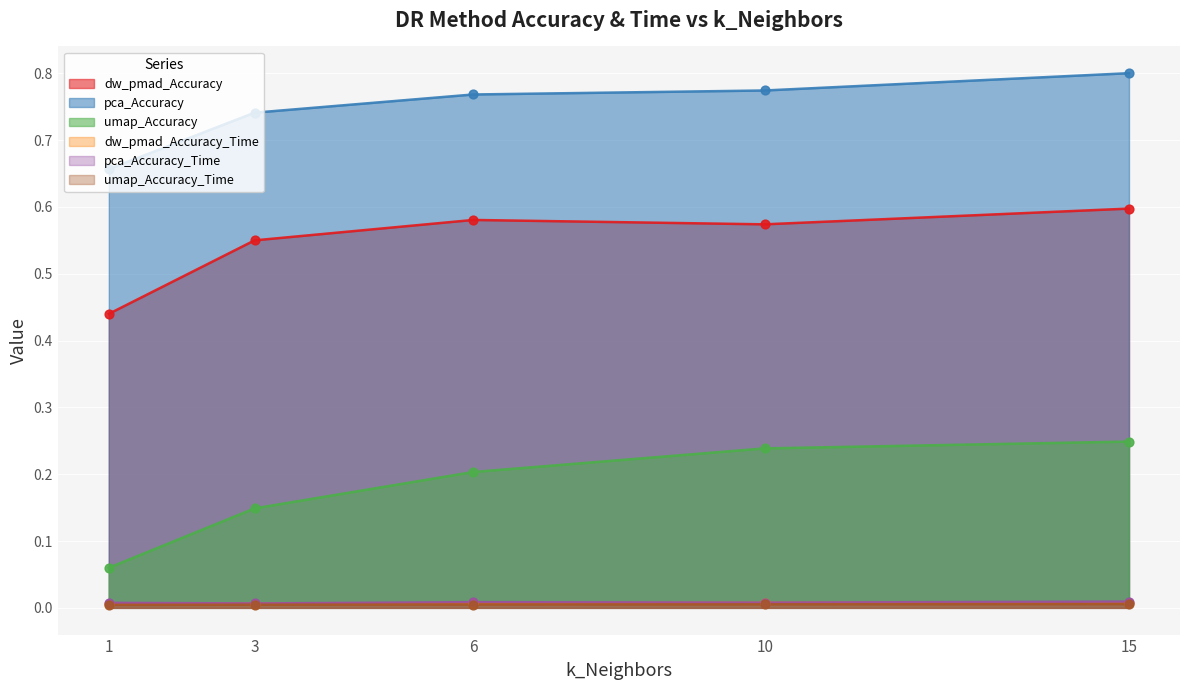

At how many categories does at least one series exceed 0?

5